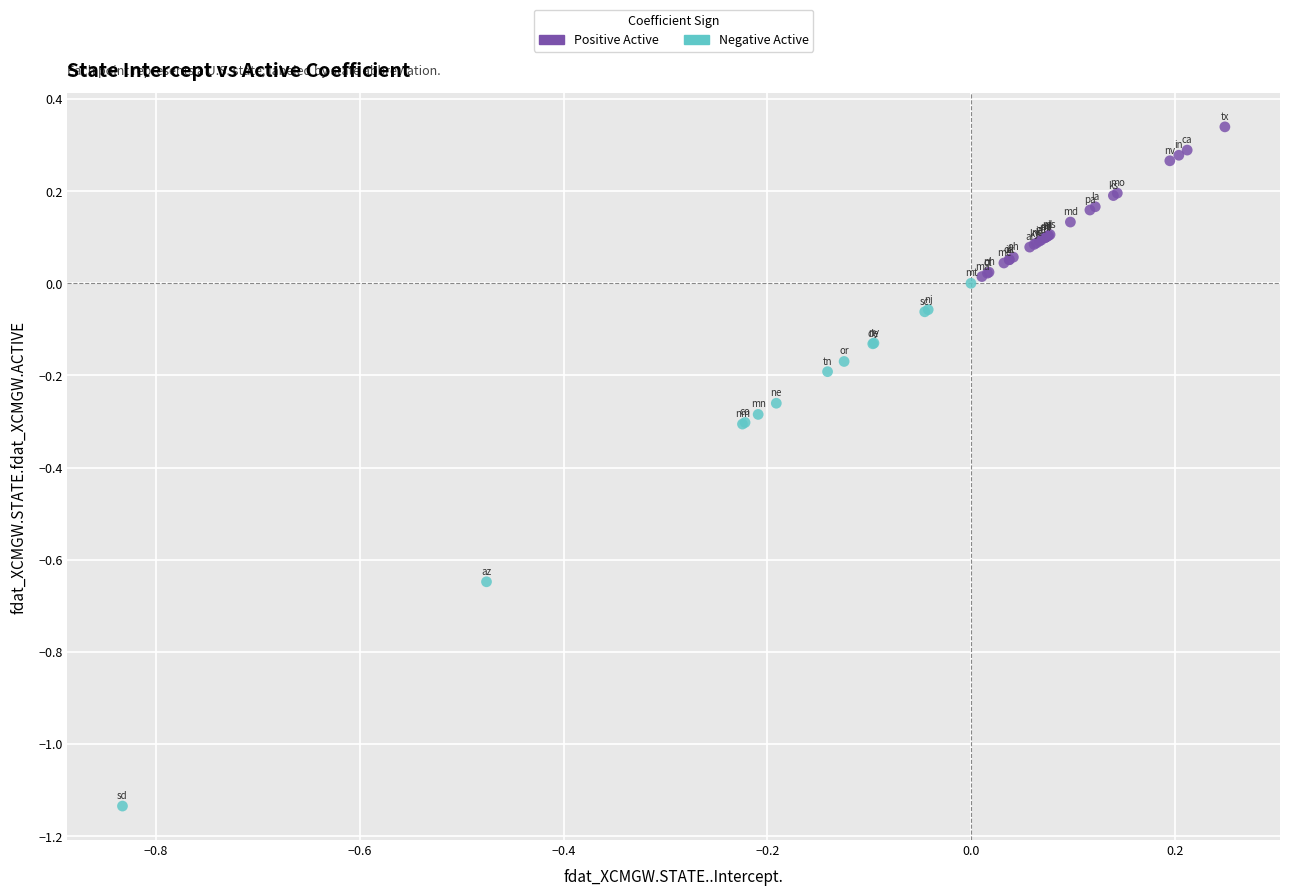

Which series contains the highest Y value?

Positive Active